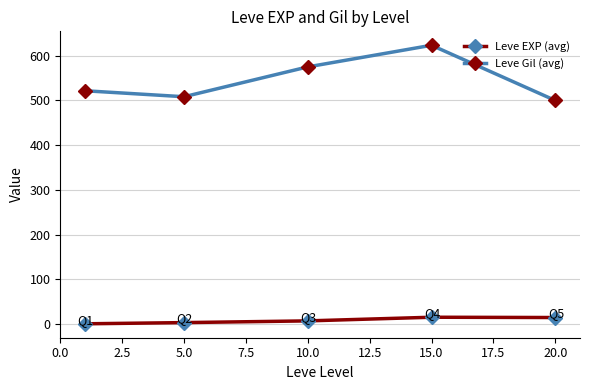

List the series in order of their overall mean, highest first.

Leve Gil (avg), Leve EXP (avg)